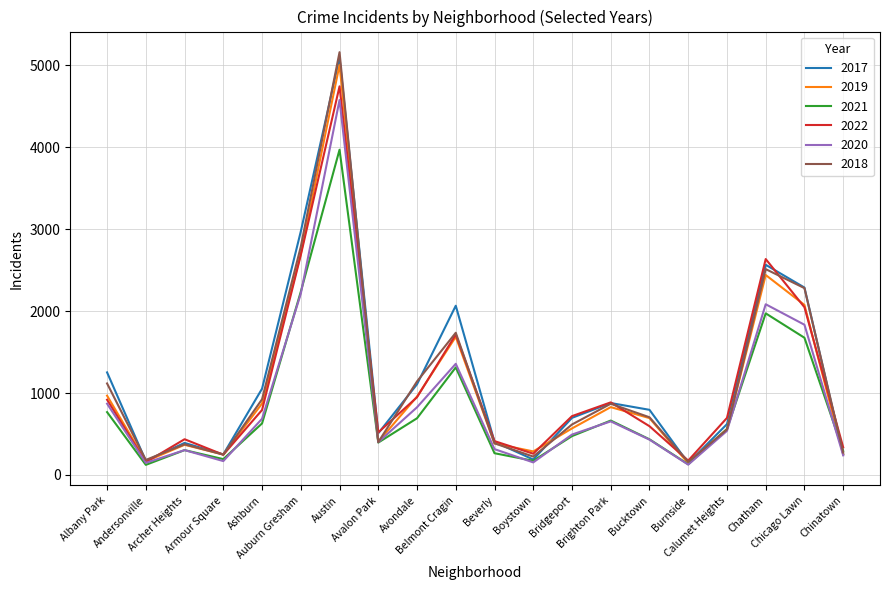

What are all the series names shown in the legend?

2017, 2019, 2021, 2022, 2020, 2018